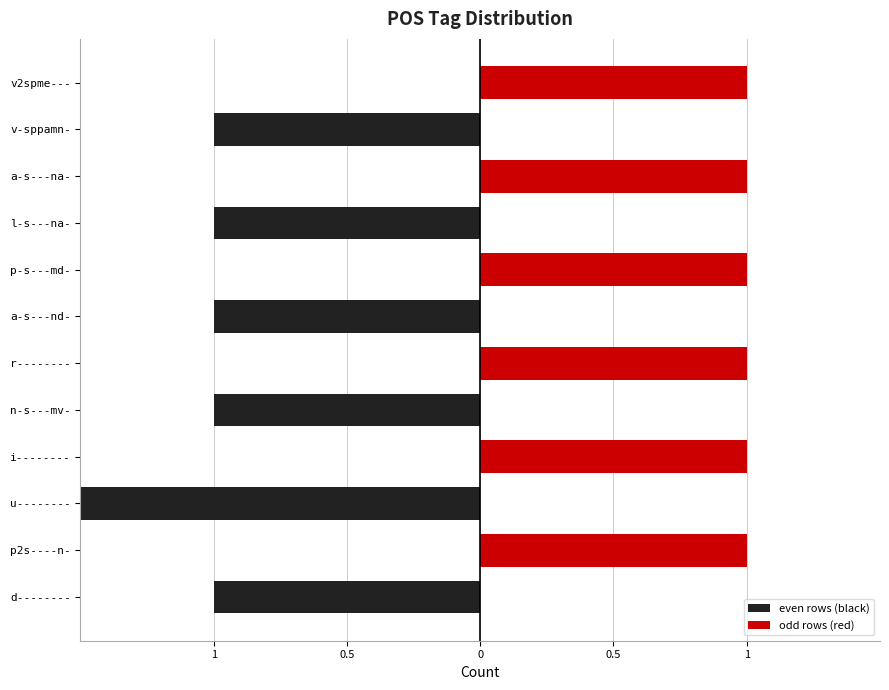

Which series has the largest range (max minus min)?

even rows (black)